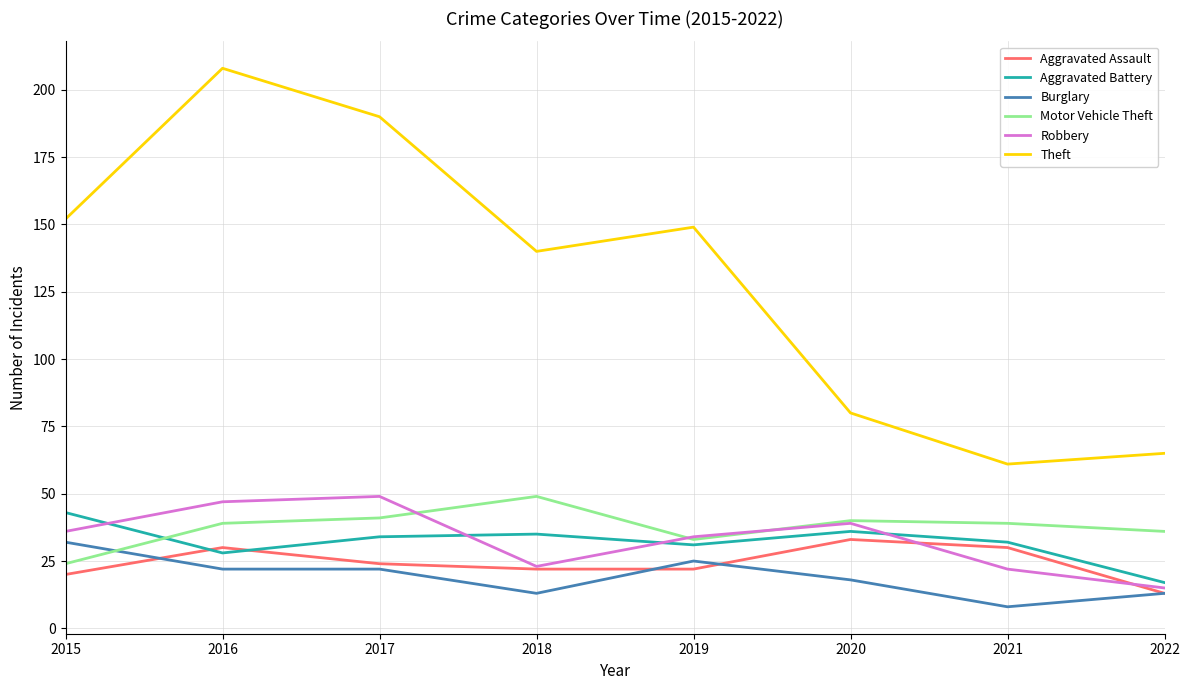

At which category does Aggravated Battery reach its first local valley?

2016